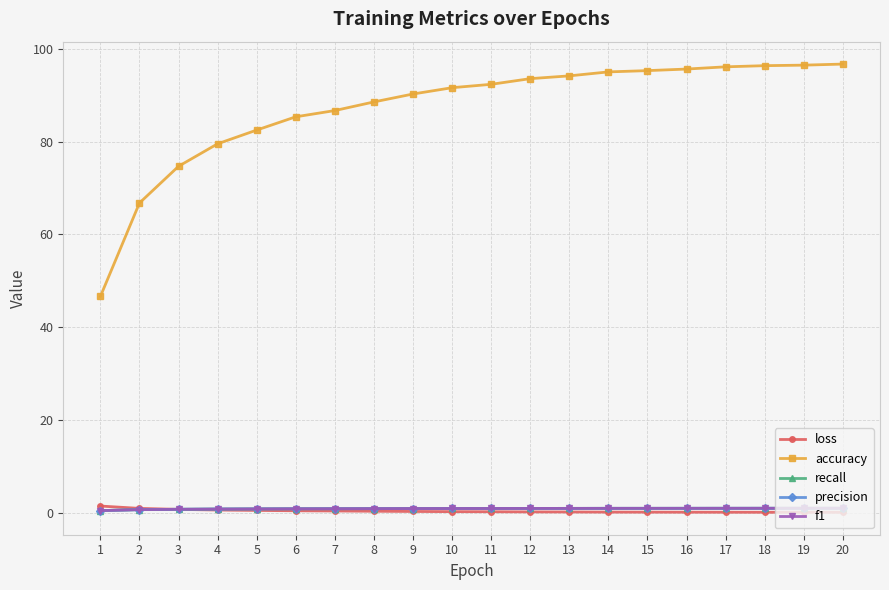

What is the maximum value shown in the chart?

96.7